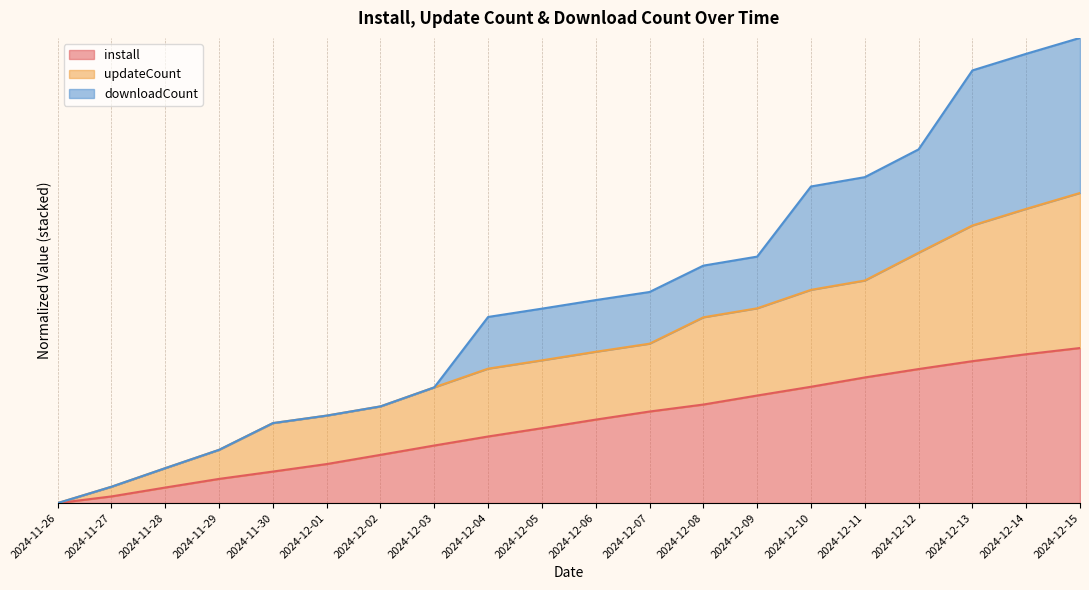

What is the sum of all updateCount values?

19.5